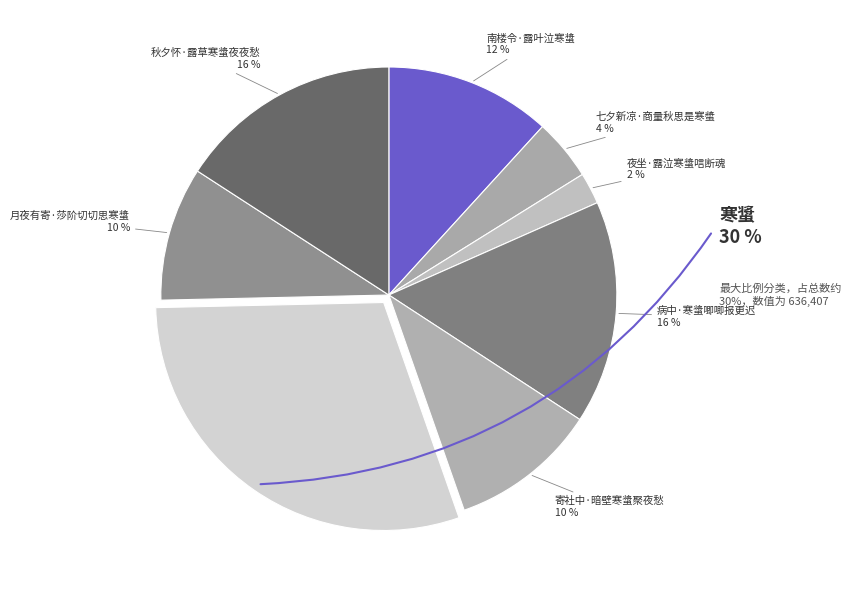

To the nearest percent, what is the difference between the largest and smallest slice percentages?

28%